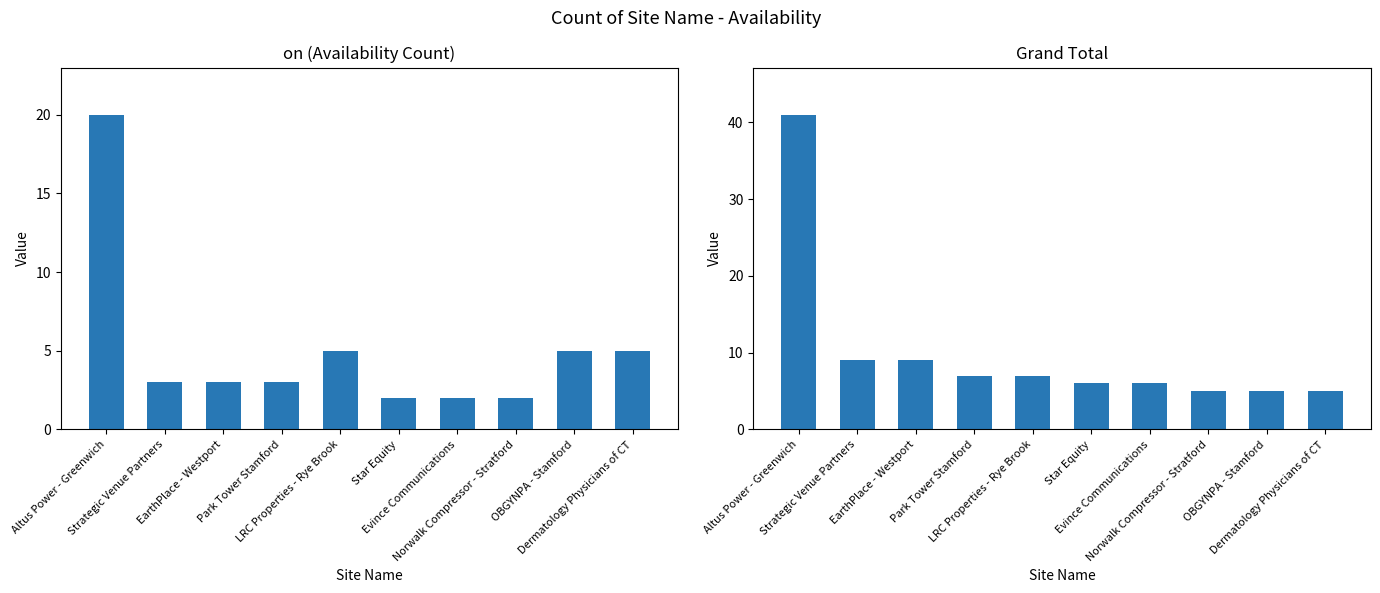

How many bars are there in total?

20